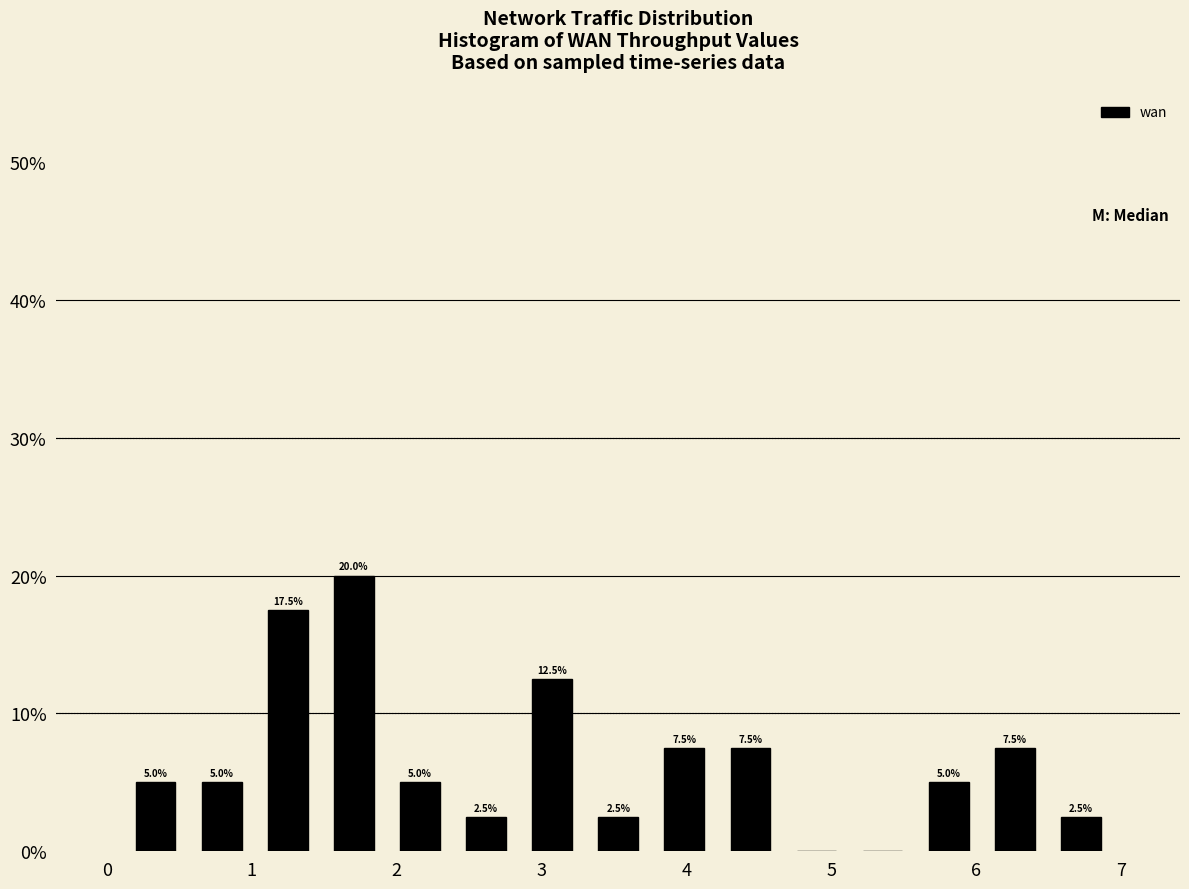

Which range on the x-axis has the tallest bar?

1.5 to 1.9